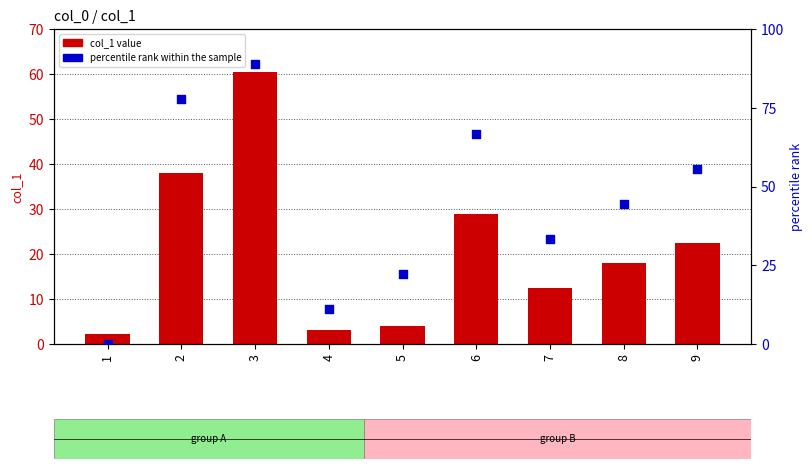

What are all the series names shown in the legend?

col_1 value, percentile rank within the sample